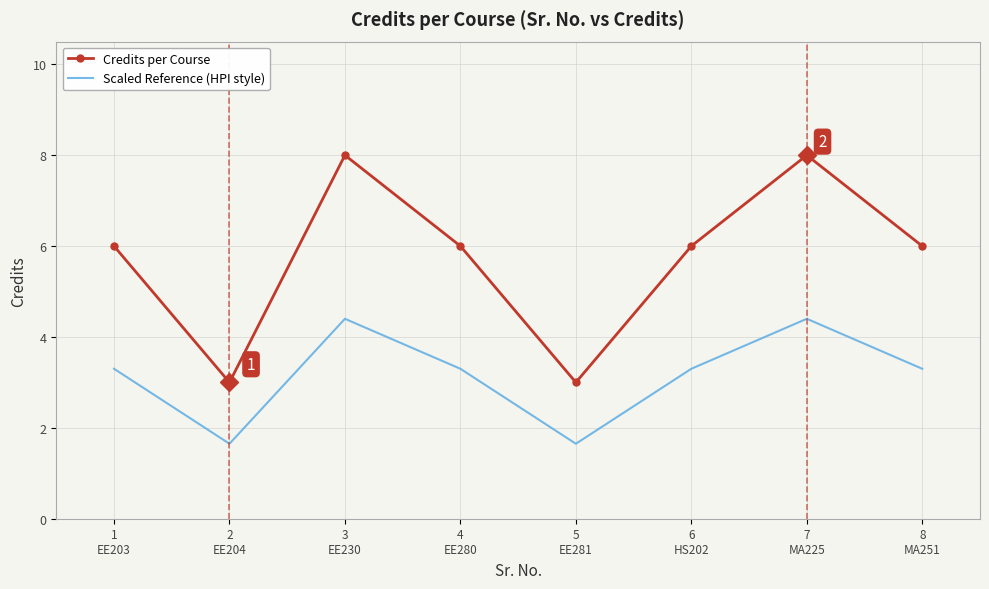

At which category does Credits per Course reach its first local valley?

2
EE204